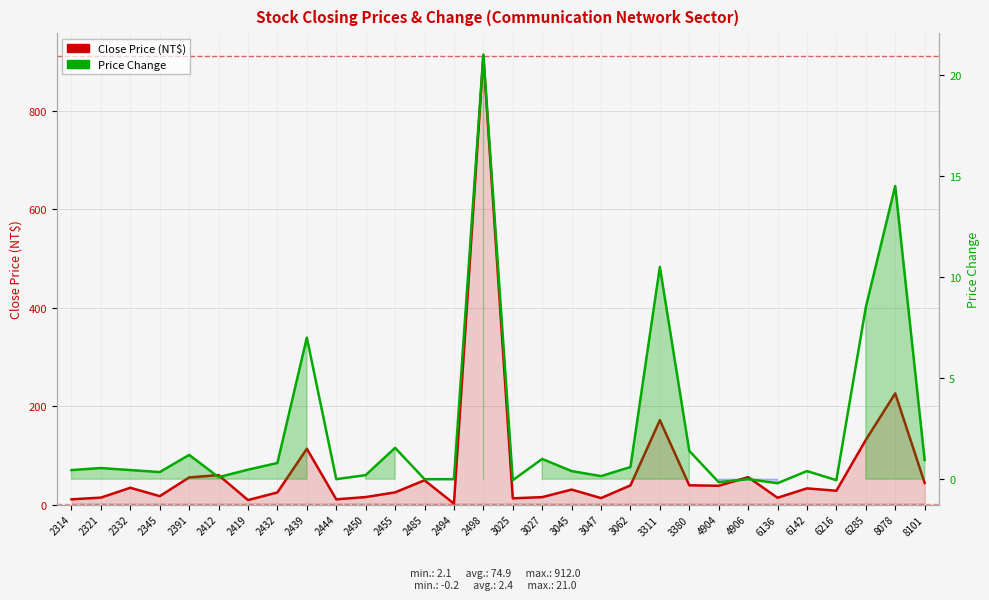

How many interior local valleys does the Close Price (NT$) series have?

9